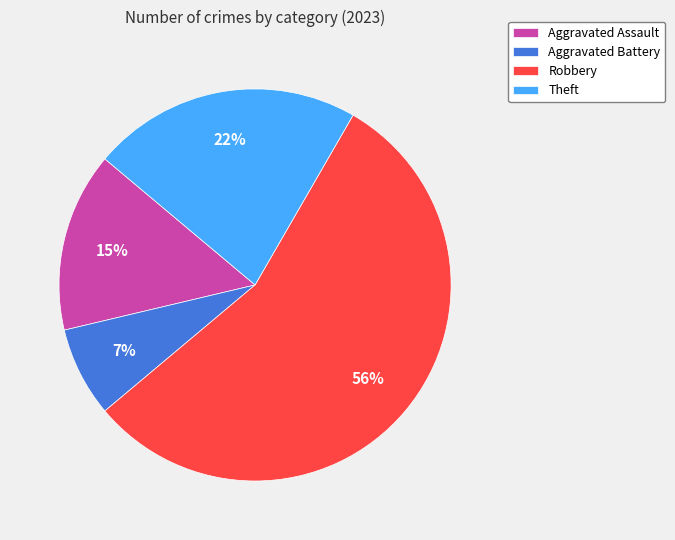

True or false: Aggravated Assault accounts for 25% of the total.

False